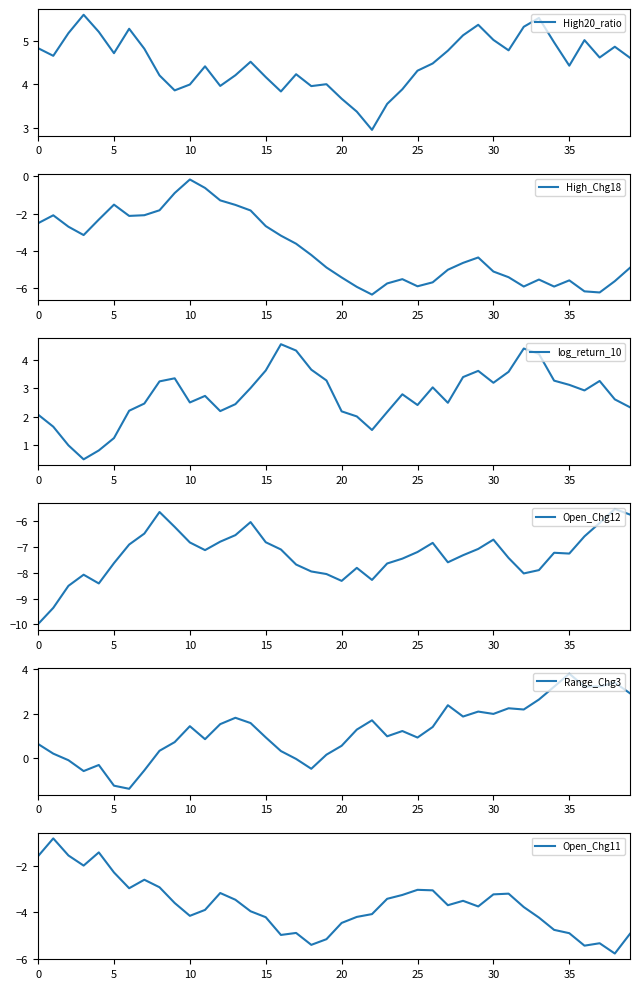

True or false: Open_Chg11 has a value of -0.4 at 5.

False